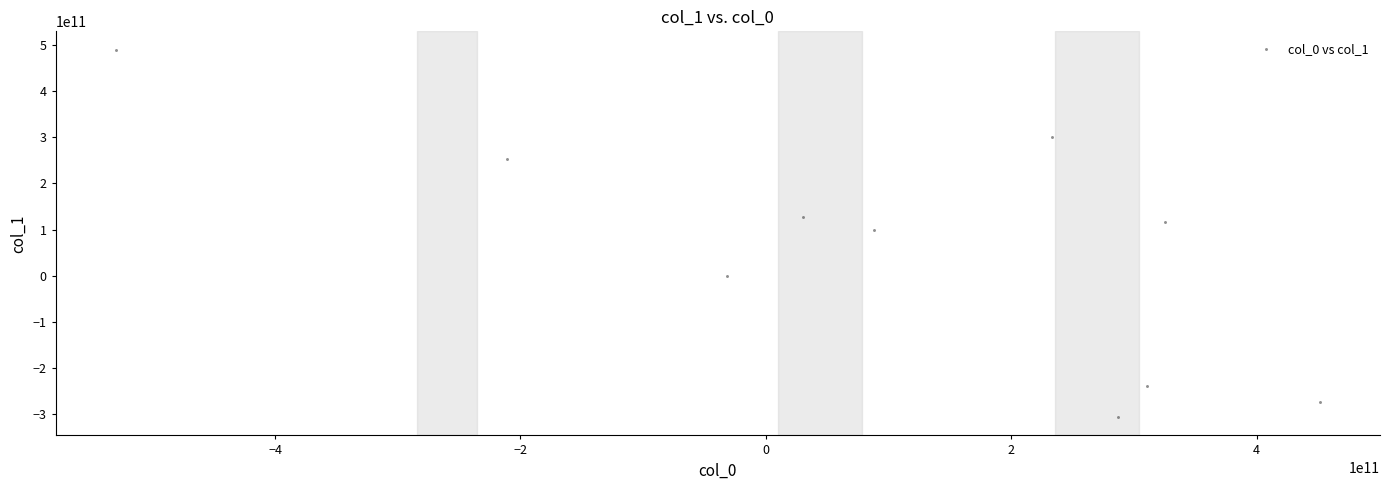

What is the average Y value?

56678468980